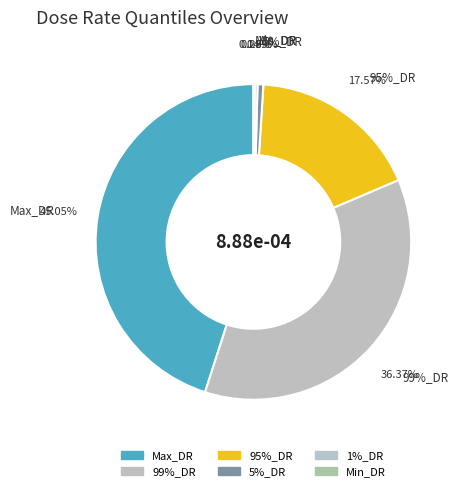

Is 1%_DR the majority of the pie?

No